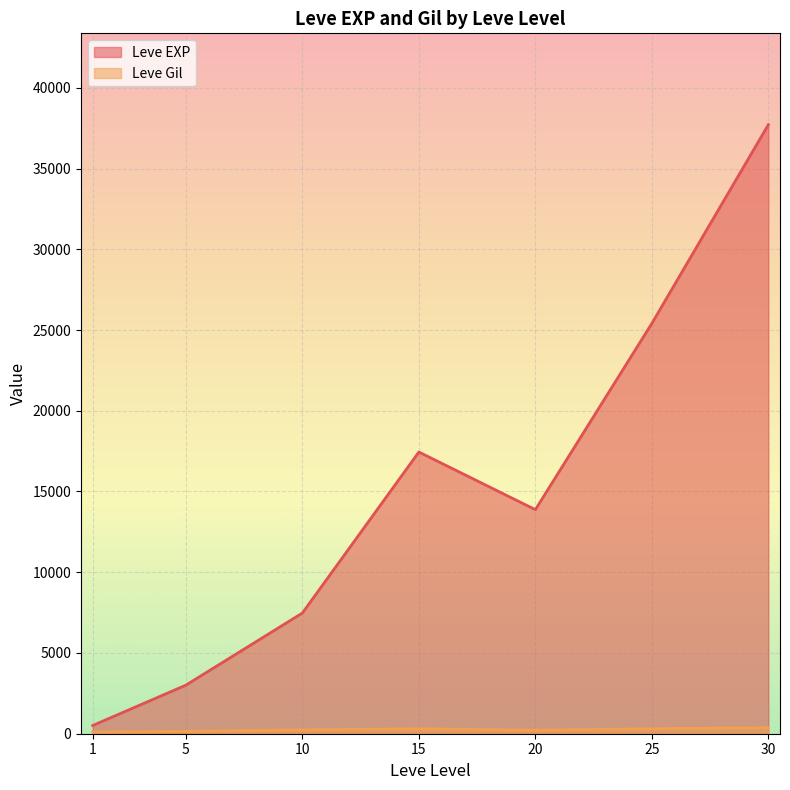

Which series has the largest total across all categories?

Leve EXP